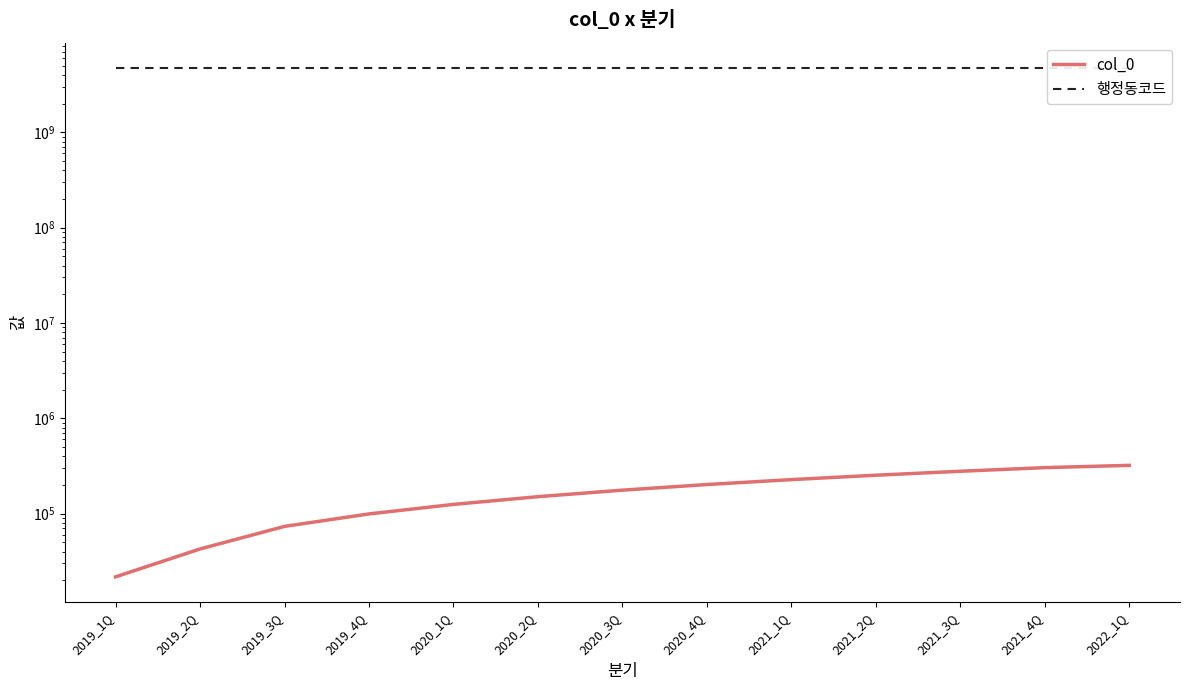

Where is col_0 nearest to the value 171288?

2020_3Q